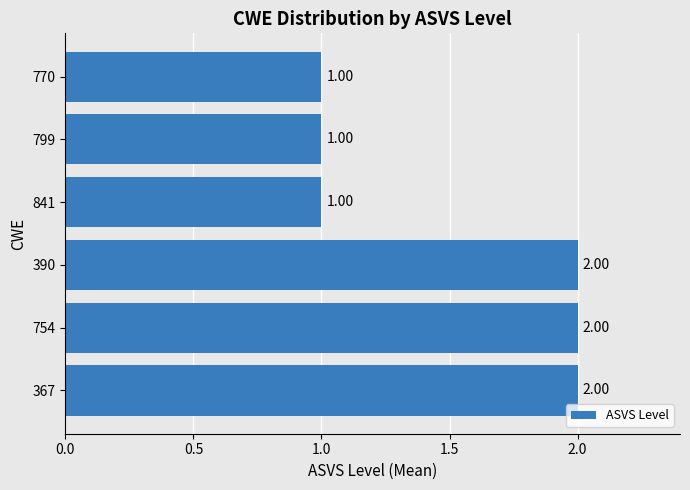

What is the sum of all values?

9